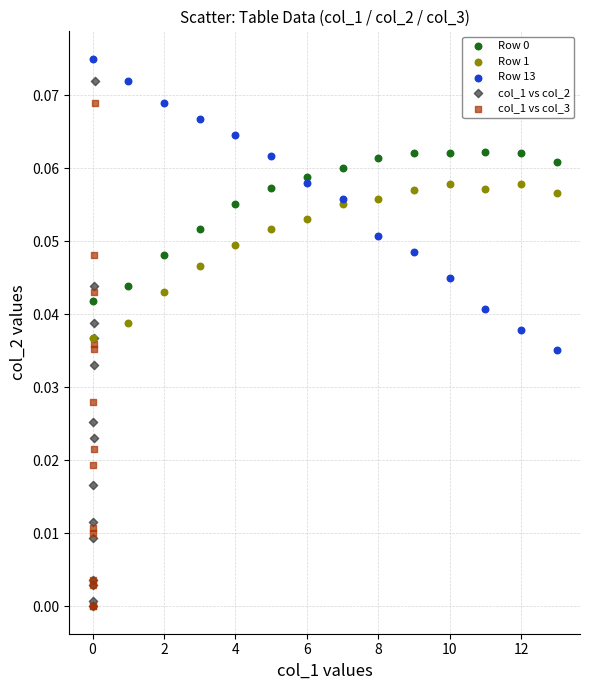

Which series has the largest Y range (max minus min)?

col_1 vs col_2